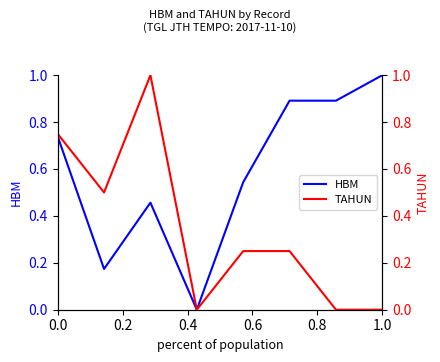

The HBM series shows 0.3 at 0.0. True or false?

False